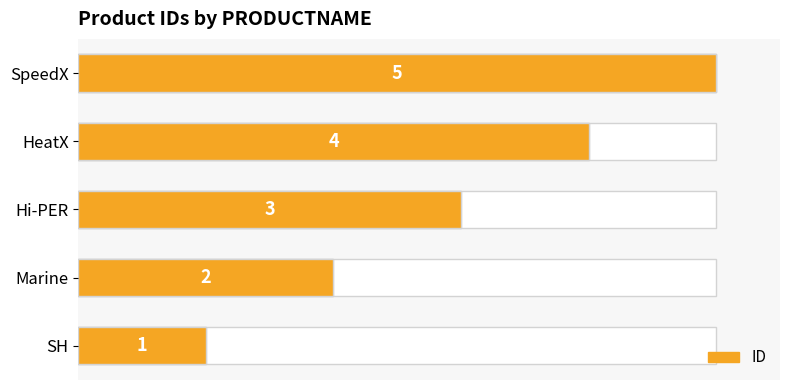

The value at Marine is 2. True or false?

True